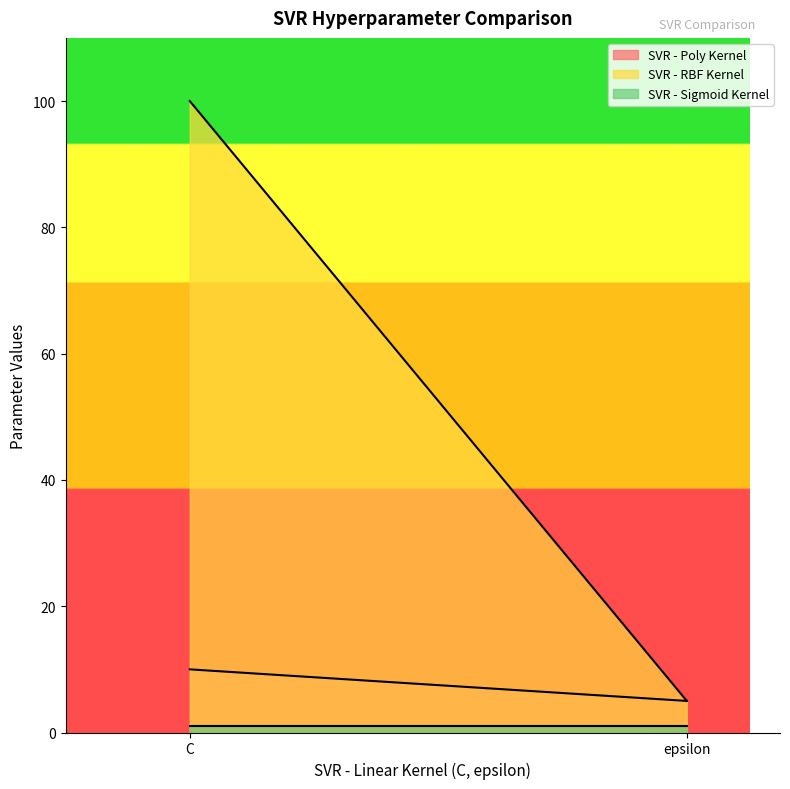

What is the total value across all series at epsilon?

11